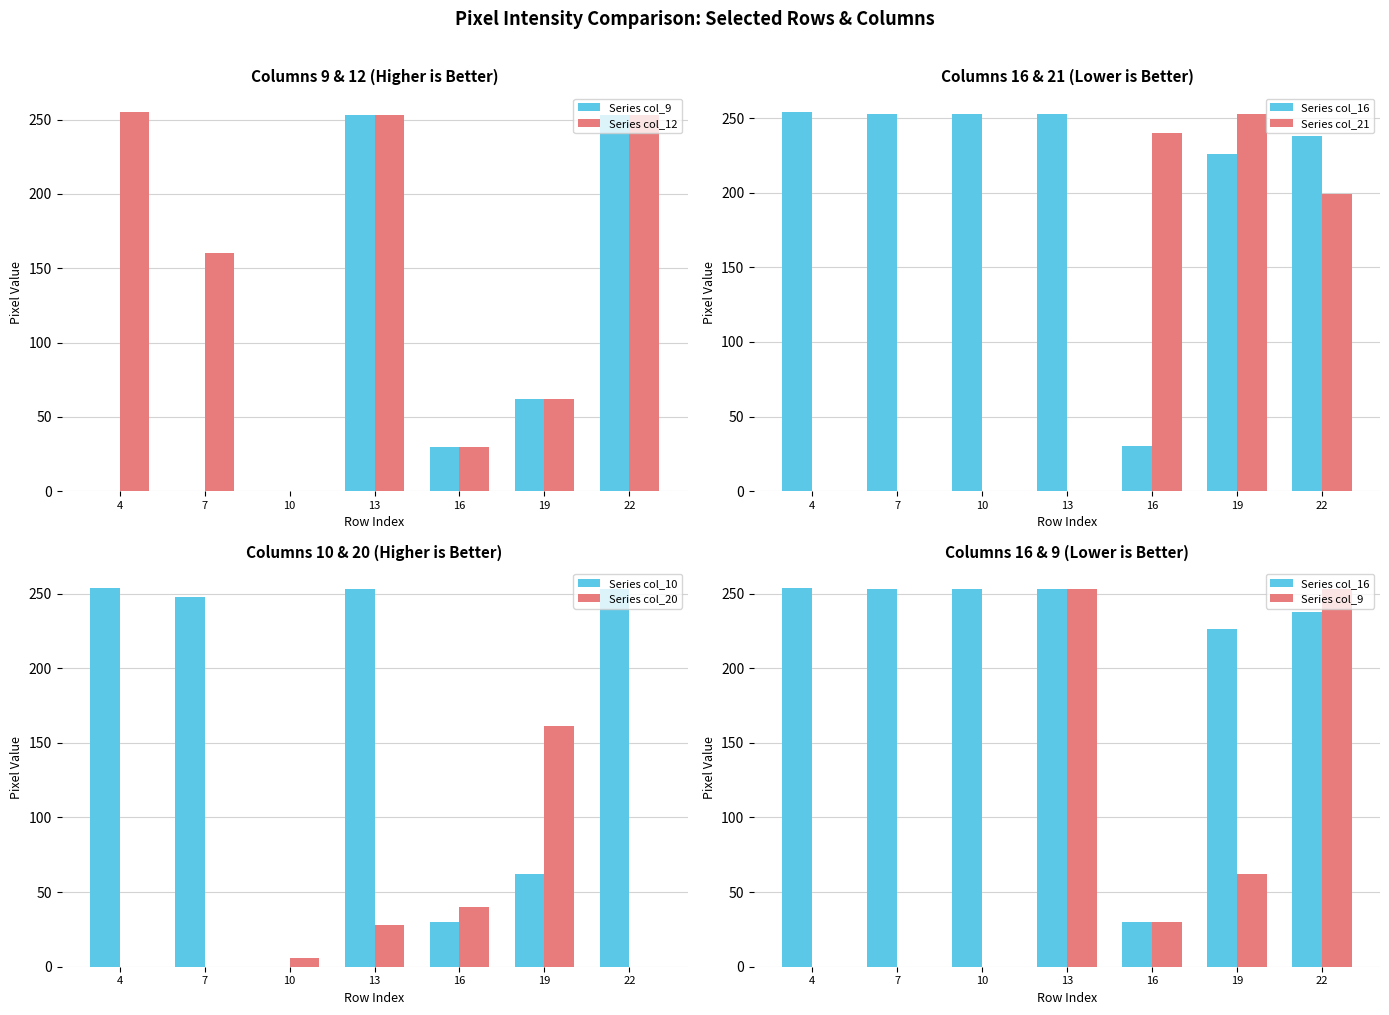

What are all the series names shown in the legend?

Series col_9, Series col_12, Series col_16, Series col_21, Series col_10, Series col_20